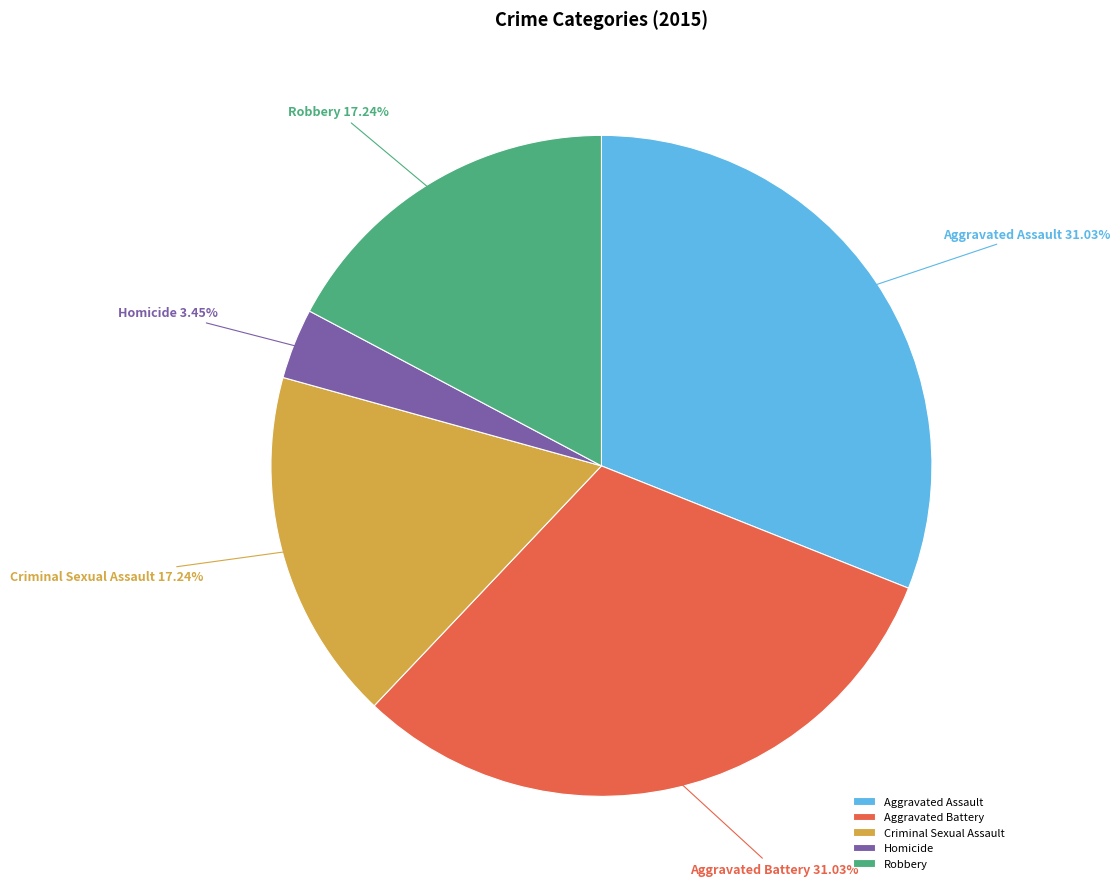

Is Aggravated Battery the majority of the pie?

No